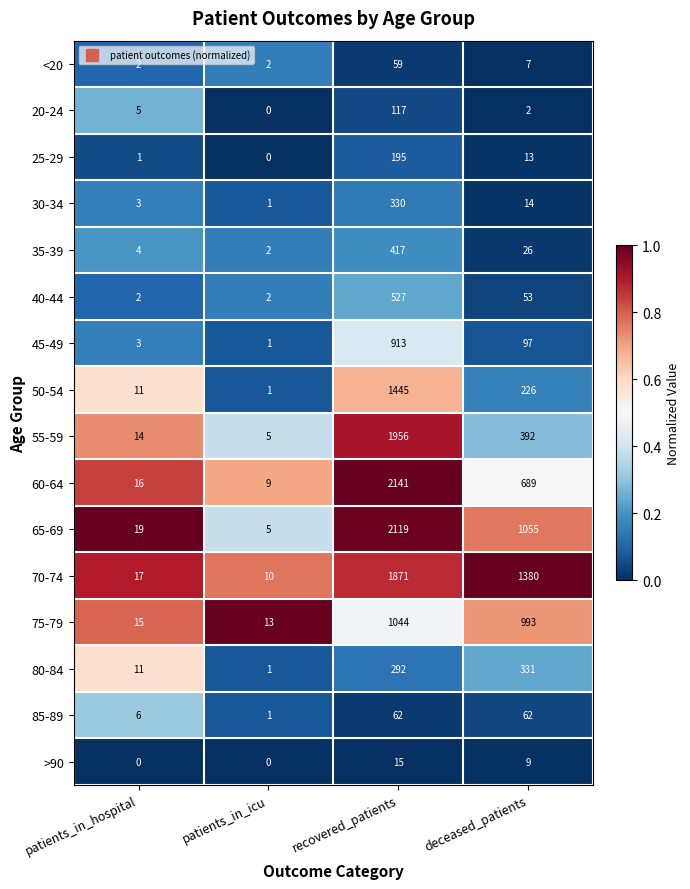

At how many categories does at least one series exceed 0?

4